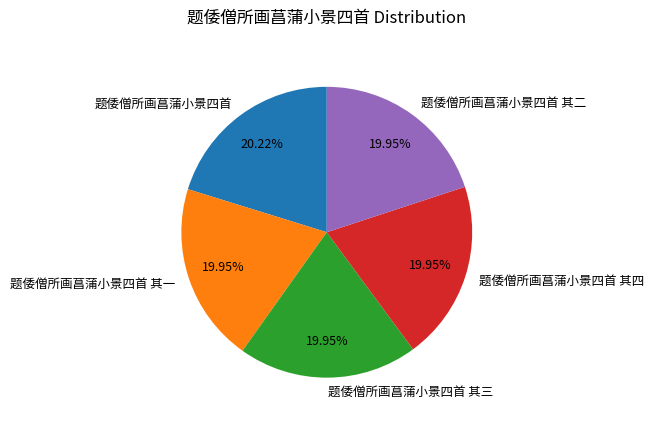

Approximately how many times larger is the value at 题倭僧所画菖蒲小景四首 其二 compared to 题倭僧所画菖蒲小景四首 其四?

1.0